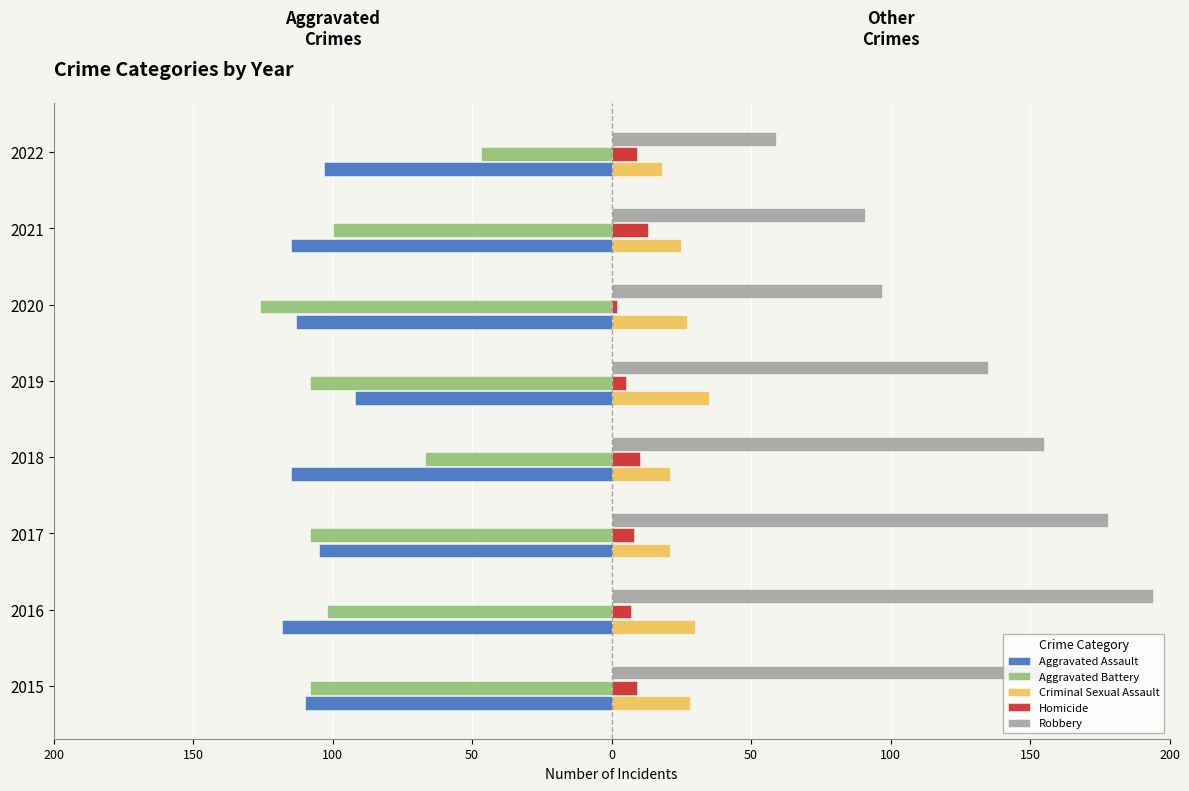

What is the label of the 7th bar from the right?

150